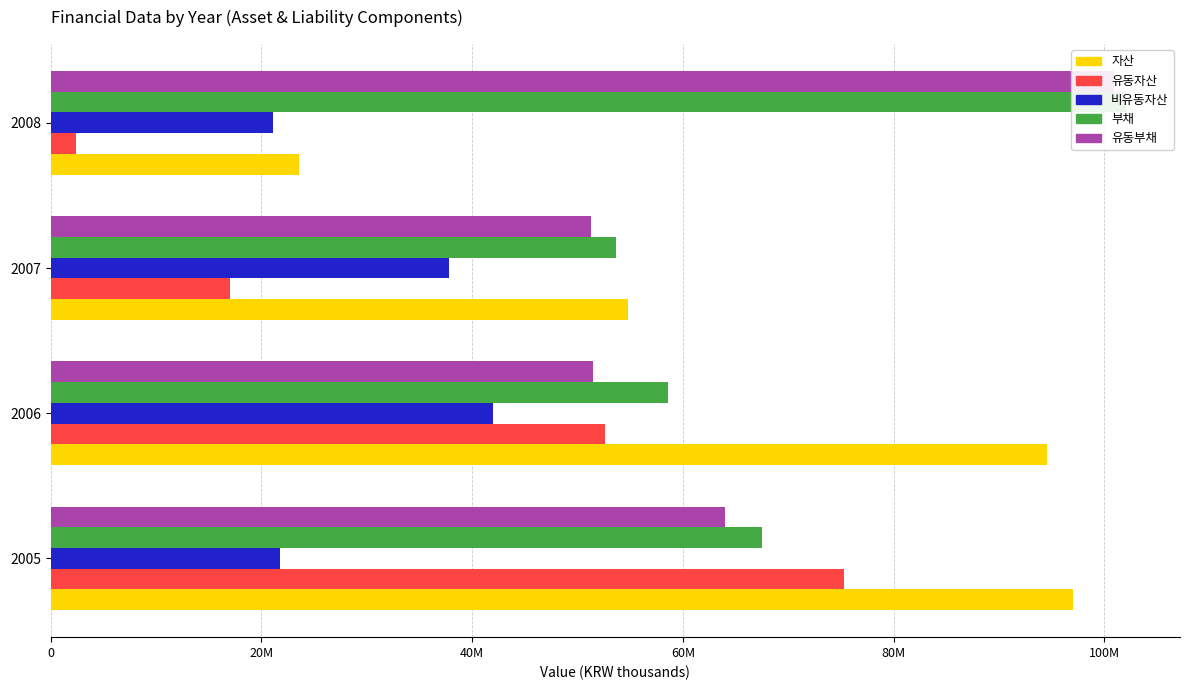

What is the approximate value of 자산 at 2006, to the nearest 10?

94544430